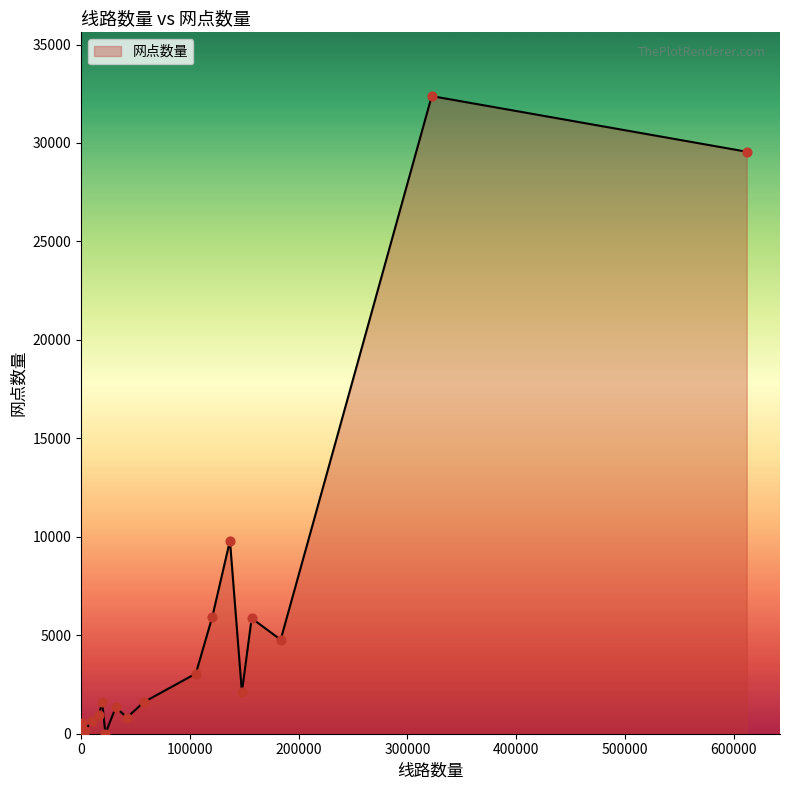

What is the maximum value shown in the chart?

32382